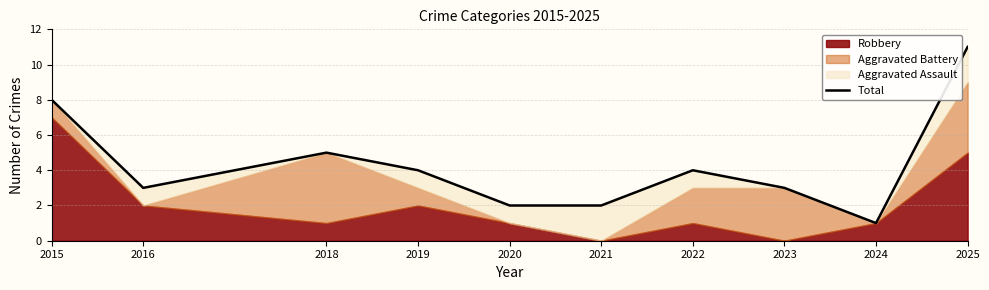

Reading left to right, list all the values displayed in this chart.

2015=8	2016=3	2018=5	2019=4	2020=2	2021=2	2022=4	2023=3	2024=1	2025=11